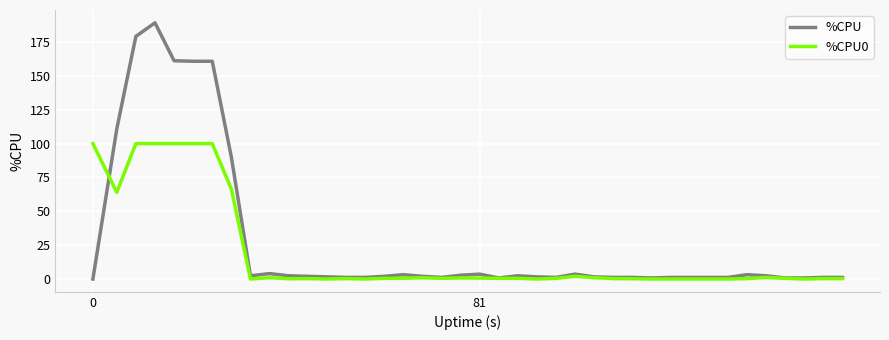

Rank the series by their average value, from highest to lowest.

%CPU, %CPU0